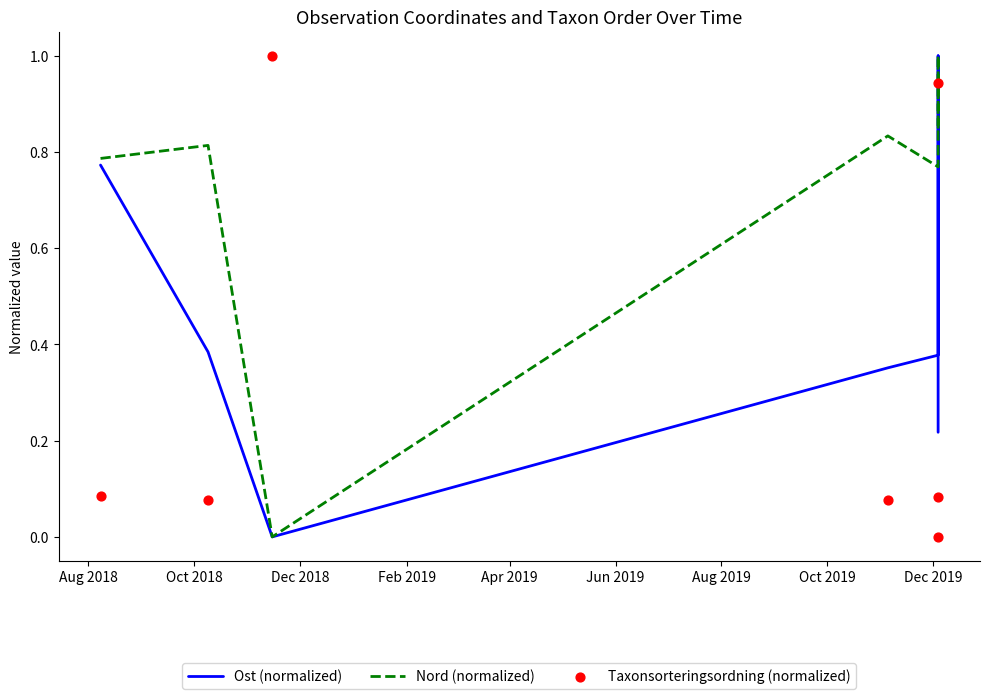

What are all the series names shown in the legend?

Ost (normalized), Nord (normalized), Taxonsorteringsordning (normalized)